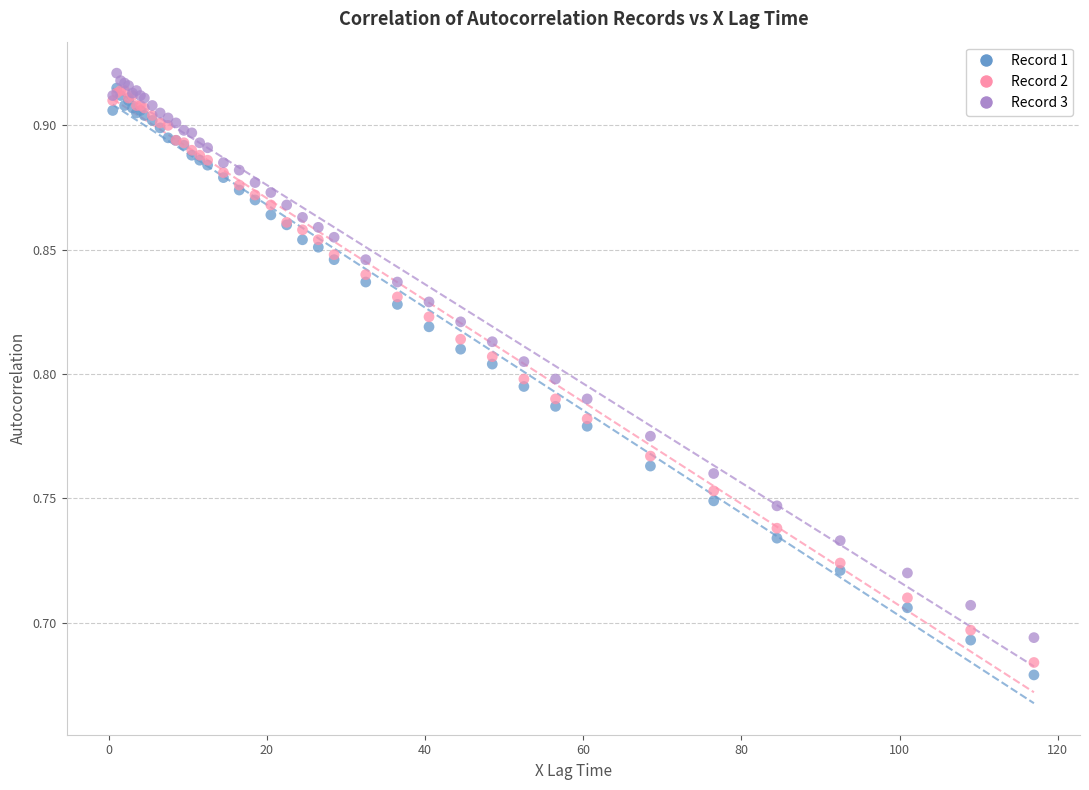

Which series has the largest Y range (max minus min)?

Record 1